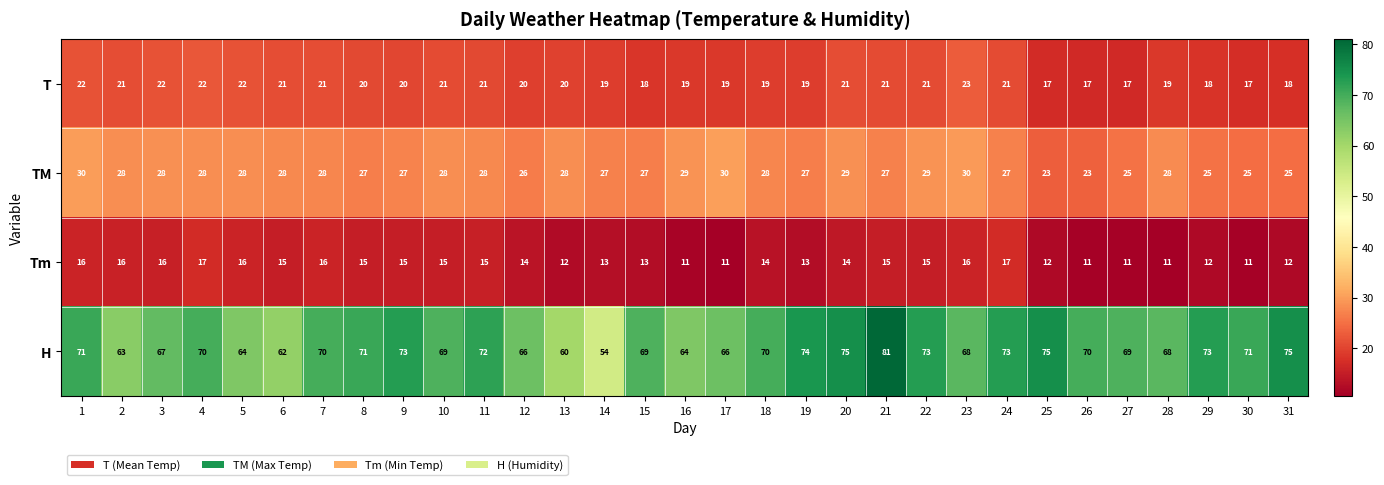

What value does the T series have at 16?

19